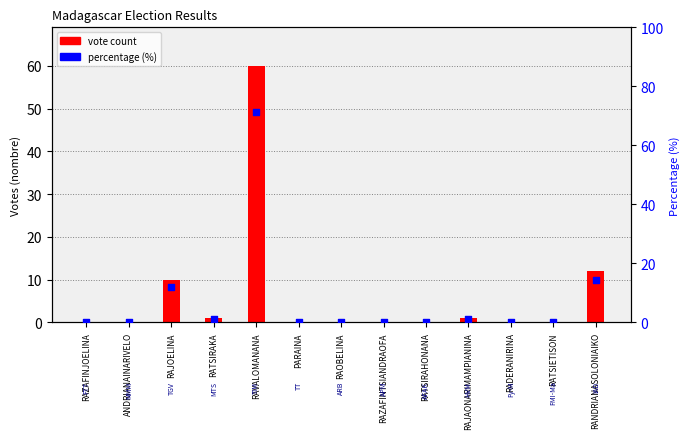

Which series has the widest spread of Y values?

percentage rank